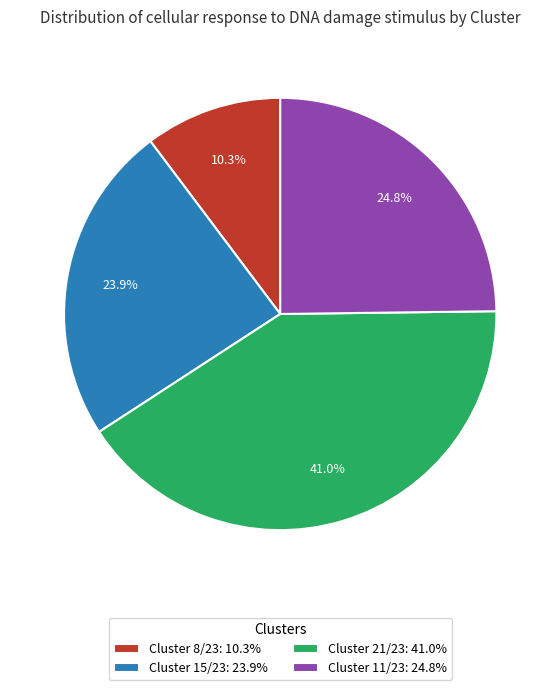

Which category has the biggest portion of the pie?

Cluster 21/23: 41.0%